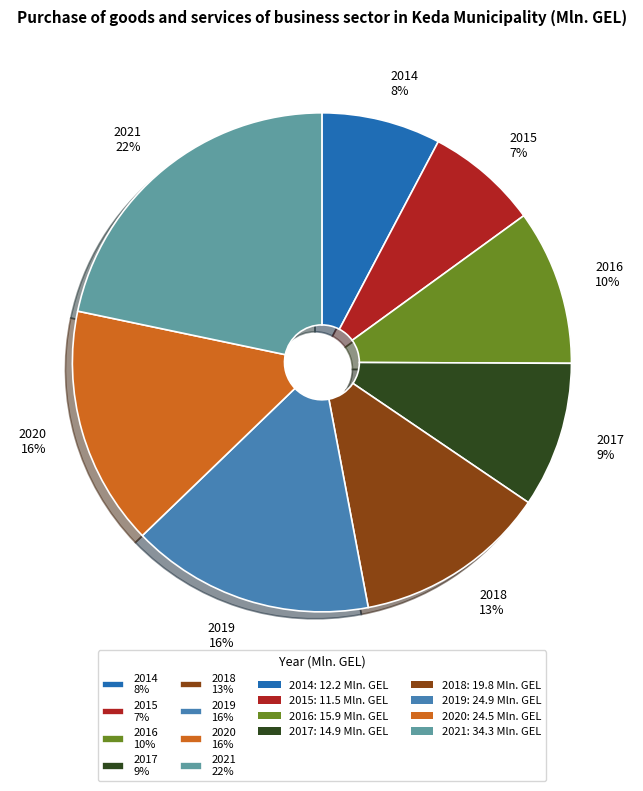

Which has a higher value, 2015 7% or 2016 10%?

2016 10%